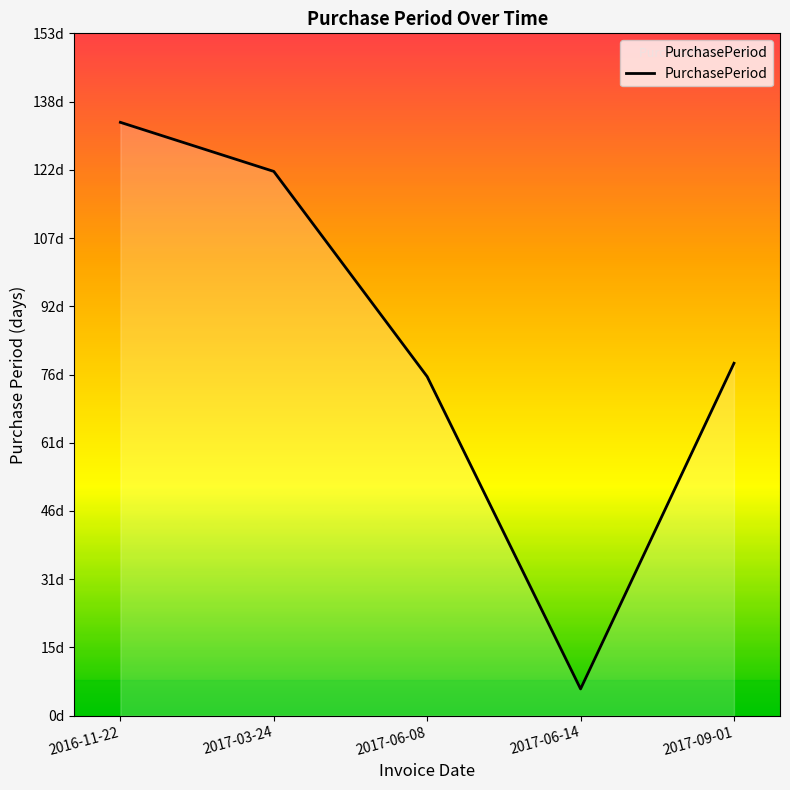

Approximately how many times larger is the value at 2017-09-01 compared to 2017-03-24?

0.6